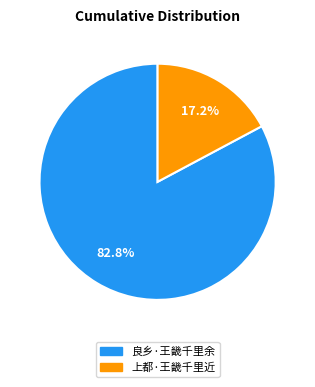

Is there any slice that represents more than half of the pie?

Yes